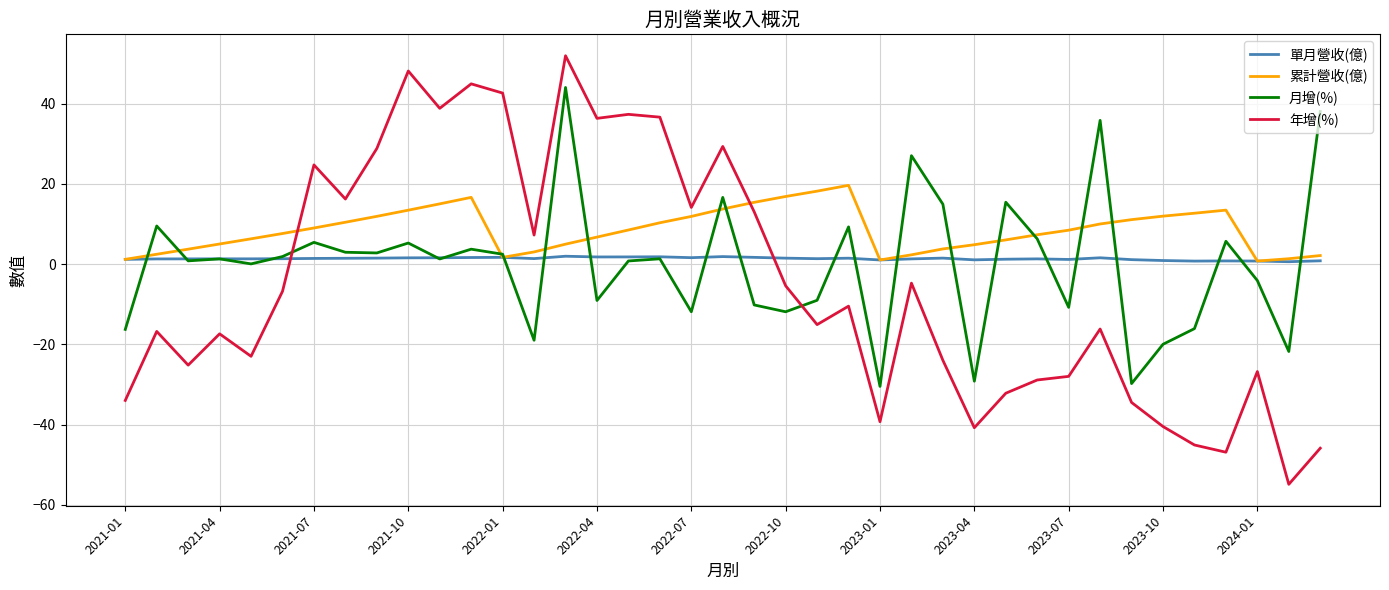

Which series has the largest total across all categories?

累計營收(億)